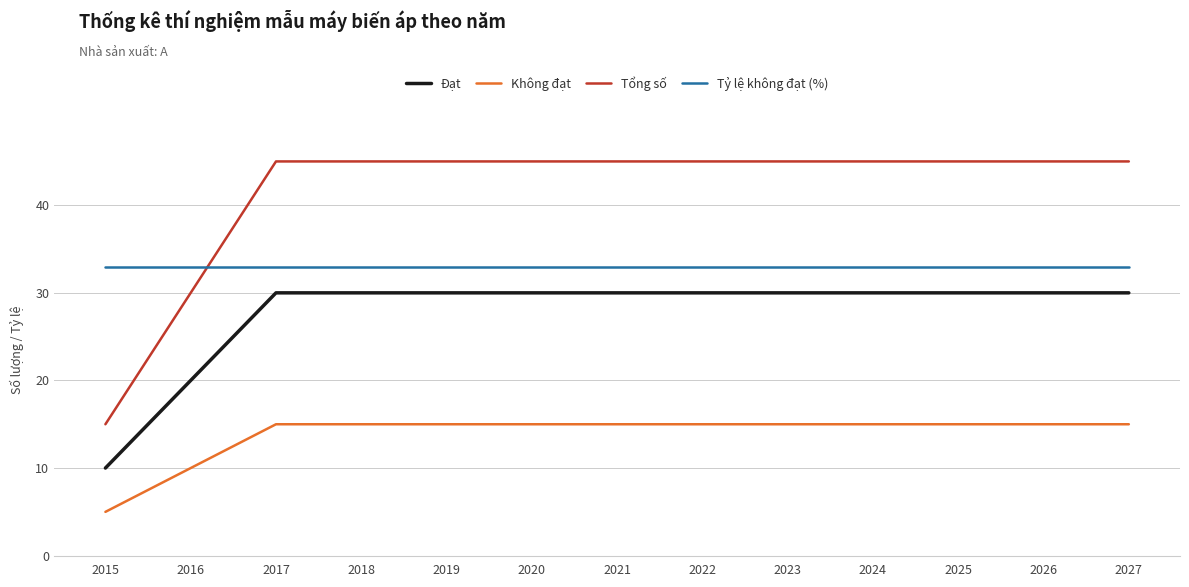

The value of Tỷ lệ không đạt (%) at 2016 is 33. True or false?

True